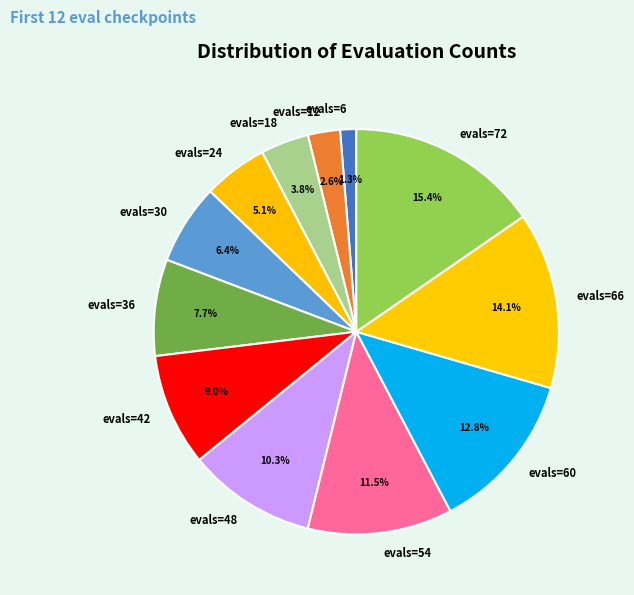

Which has a higher value, evals=36 or evals=60?

evals=60